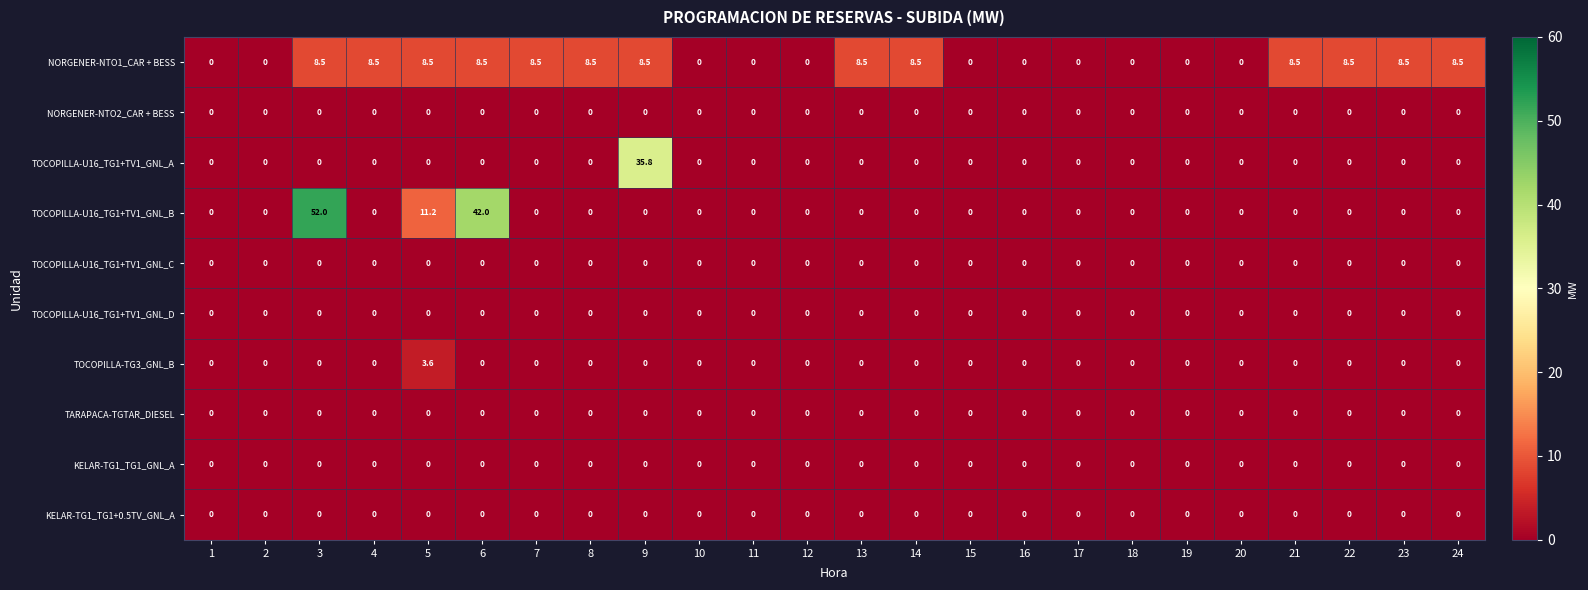

At how many categories does at least one series exceed 46?

1